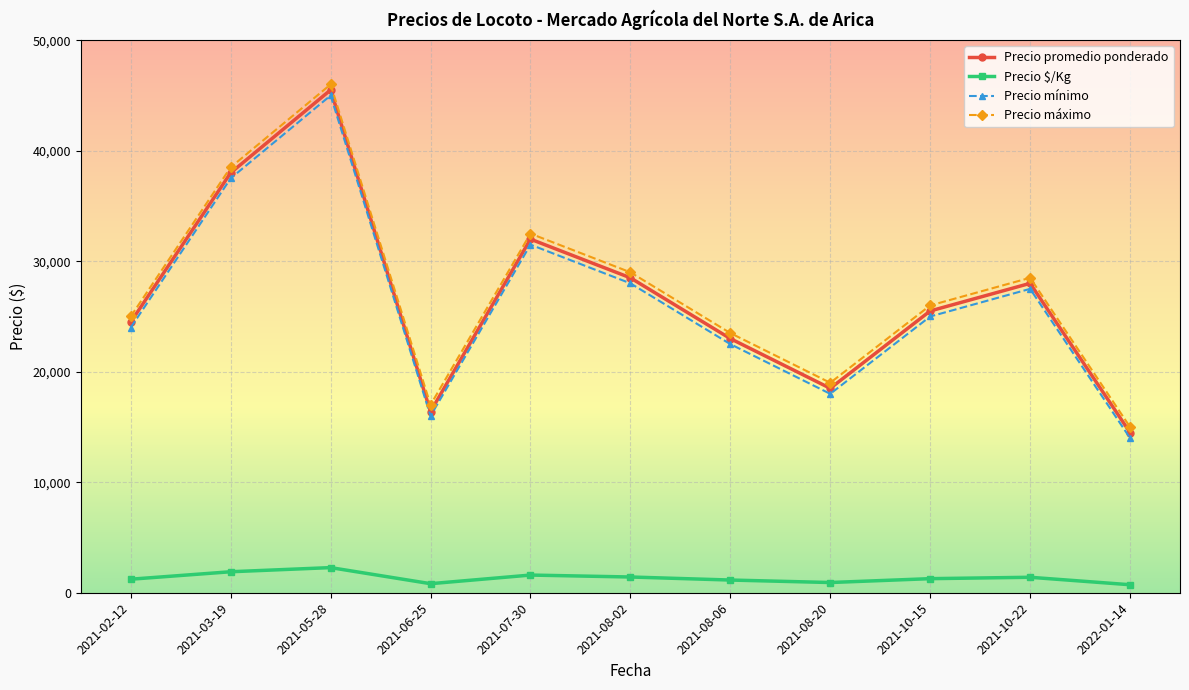

At 2021-08-06, list the series in order from smallest to largest.

Precio $/Kg, Precio mínimo, Precio promedio ponderado, Precio máximo